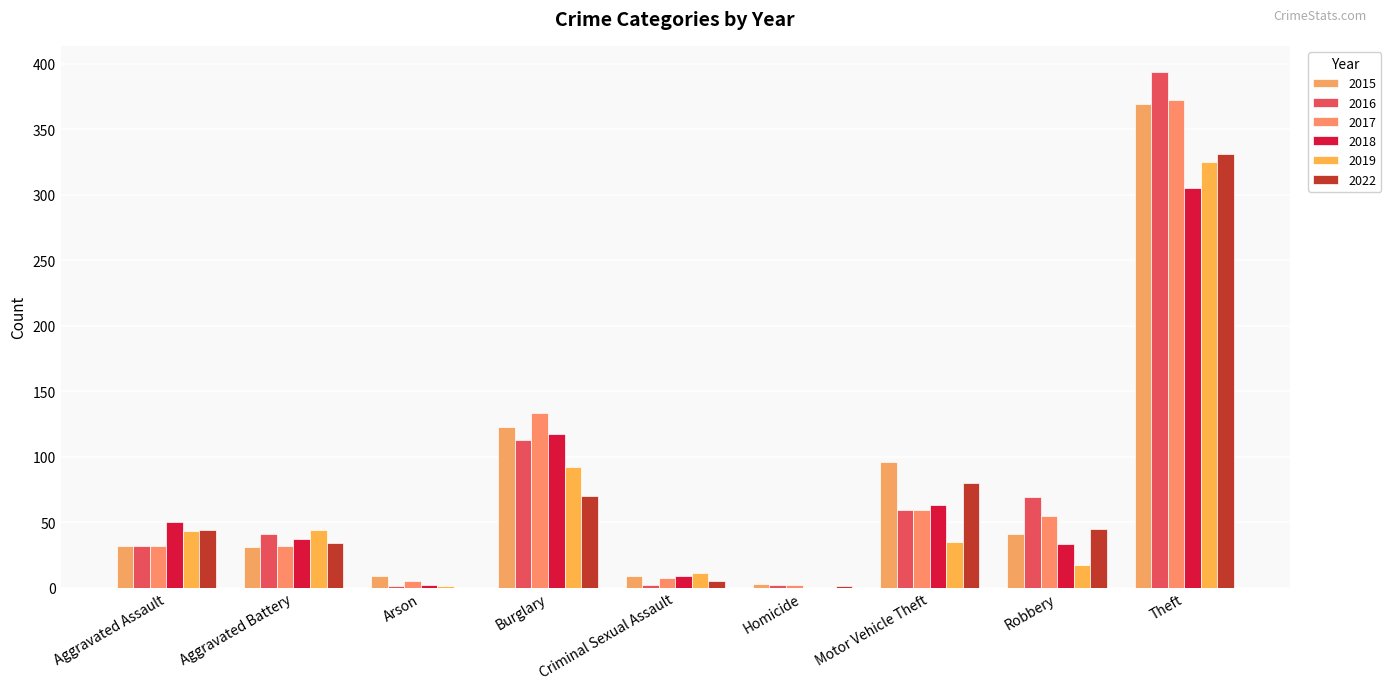

What is the value of the 2022 bar at the 6th from the left?

1